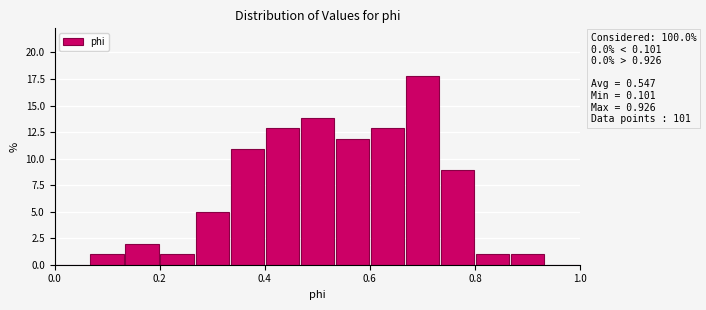

Around what value on the x-axis is the tallest bar? Give the approximate position of its centre, as read against the axis.

0.70